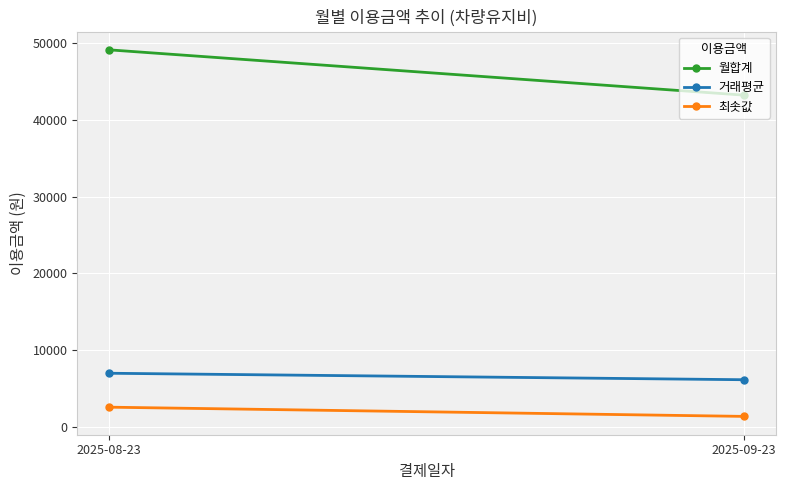

True or false: 월합계 has a value of 43200.0 at 2025-09-23.

True